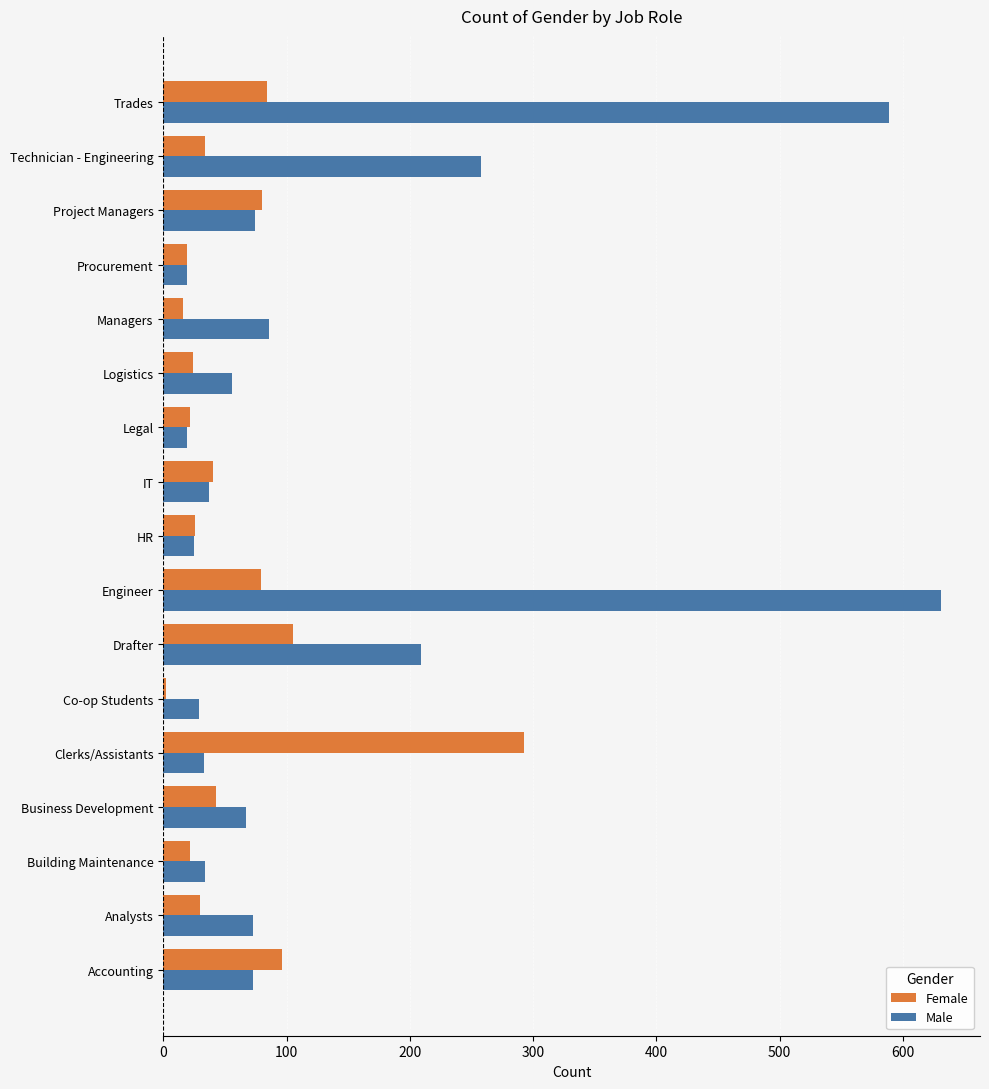

What is the average value of the Male series?

136